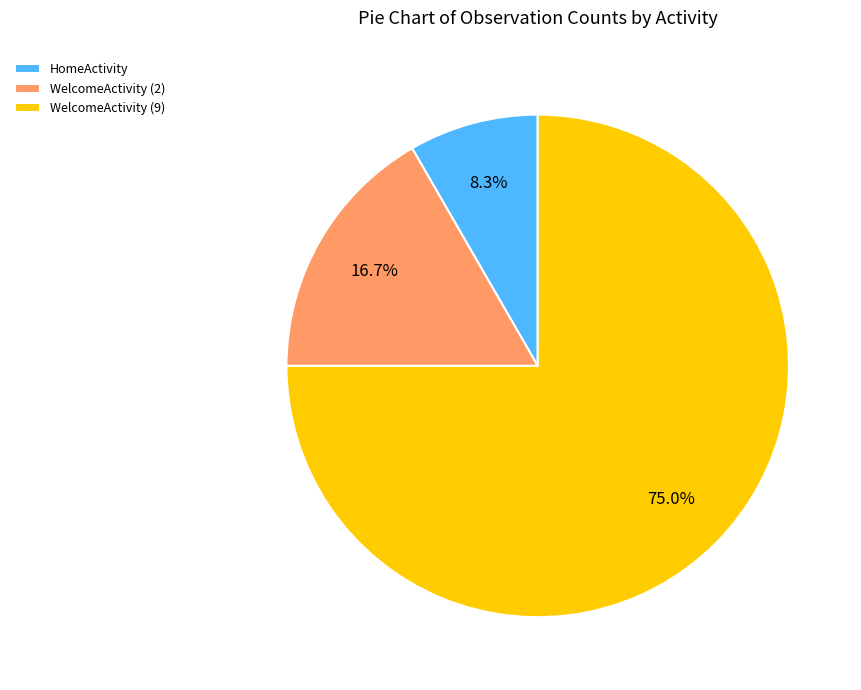

To the nearest percent, what is the difference between the WelcomeActivity (2) and WelcomeActivity (9) slice percentages?

58%